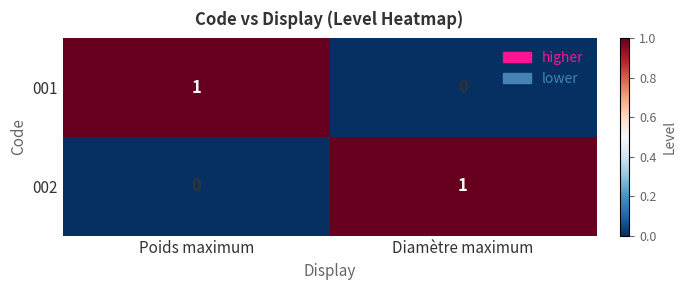

Reading left to right, list all the values displayed in this chart.

001: Poids maximum=1	Diamètre maximum=0
002: Poids maximum=0	Diamètre maximum=1